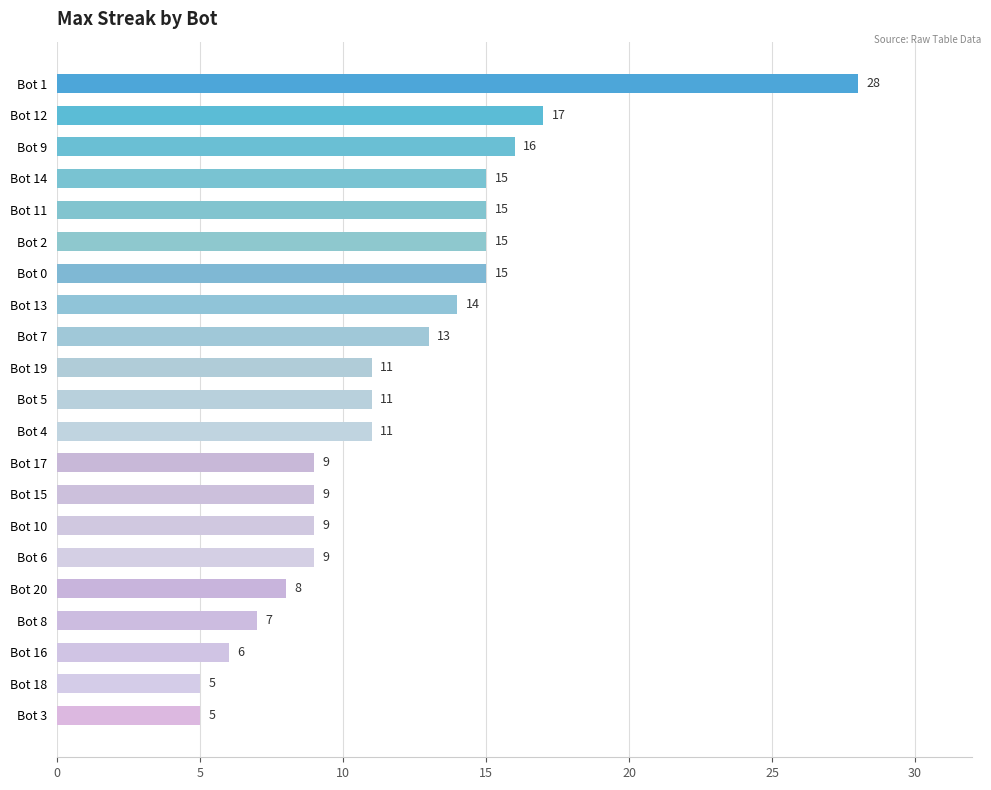

What is the value of the 18th bar from the top?

7